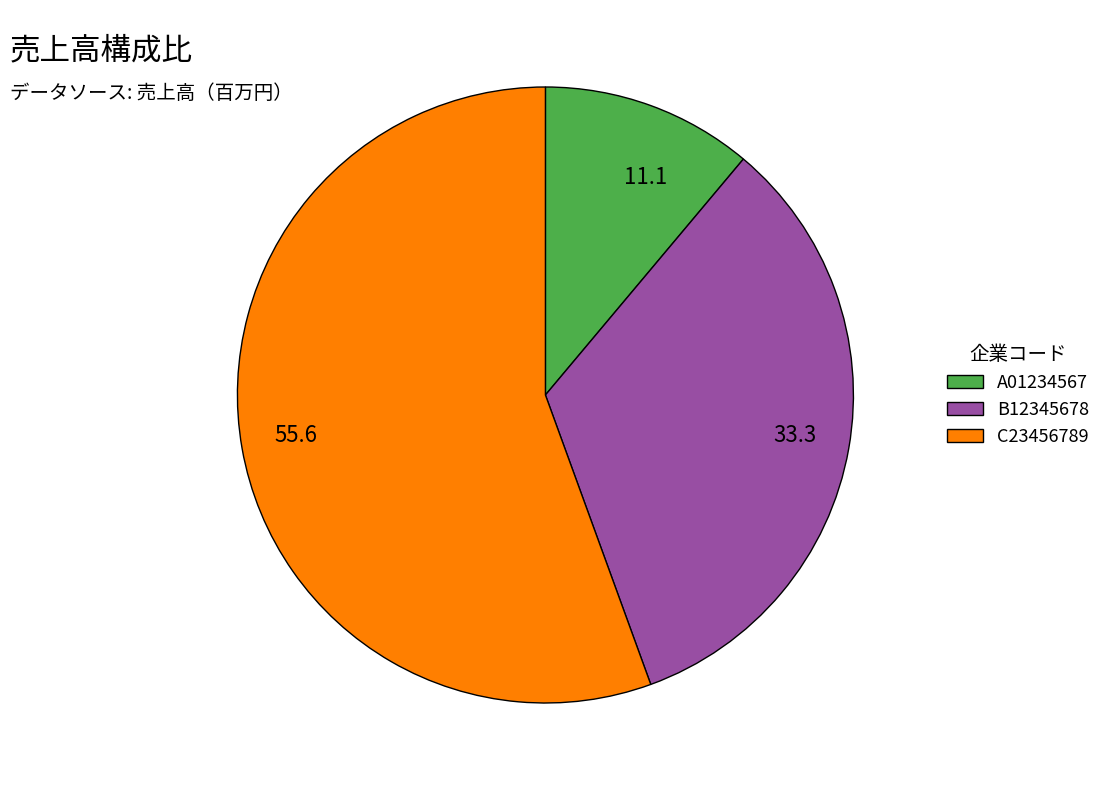

Count the number of slices in the pie.

3